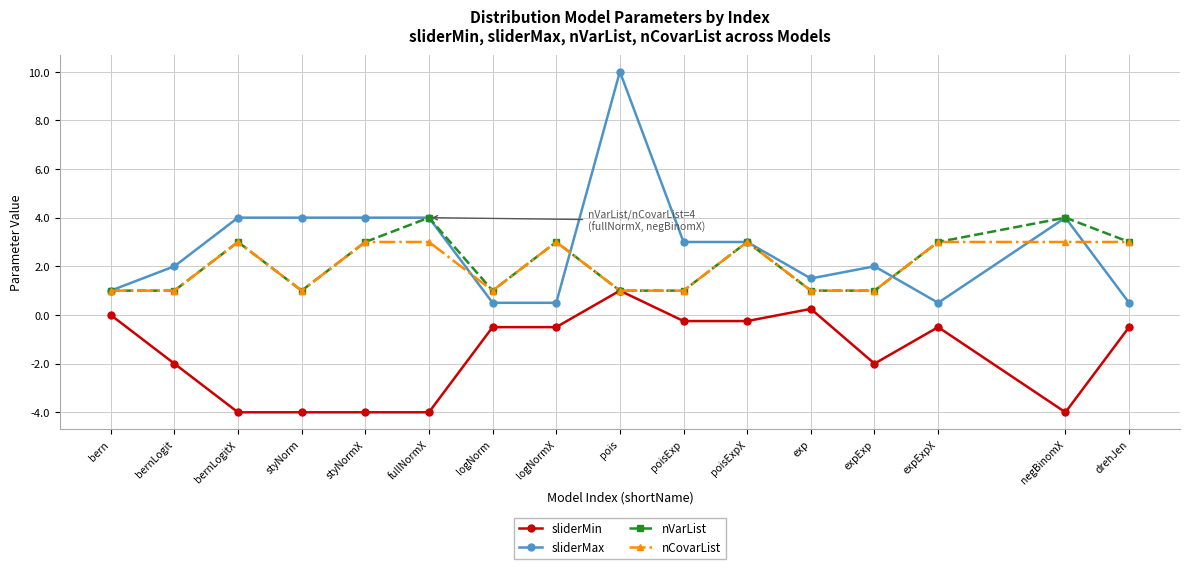

List the series in order of their peak value, lowest first.

sliderMin, nCovarList, nVarList, sliderMax